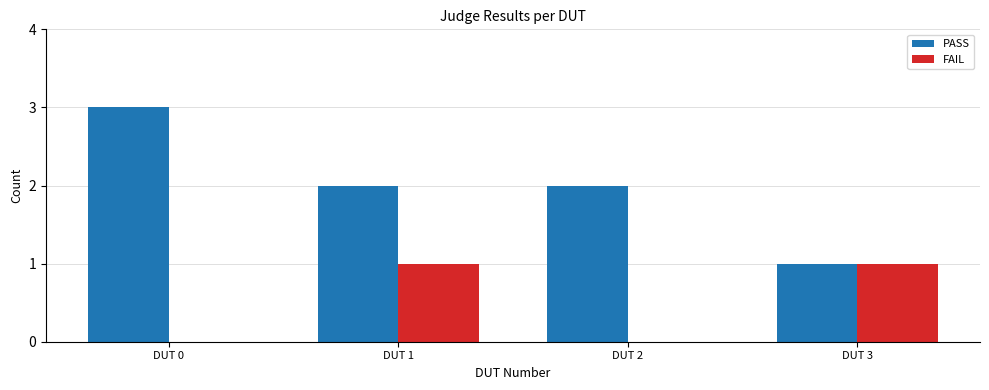

How many groups of bars are there?

4